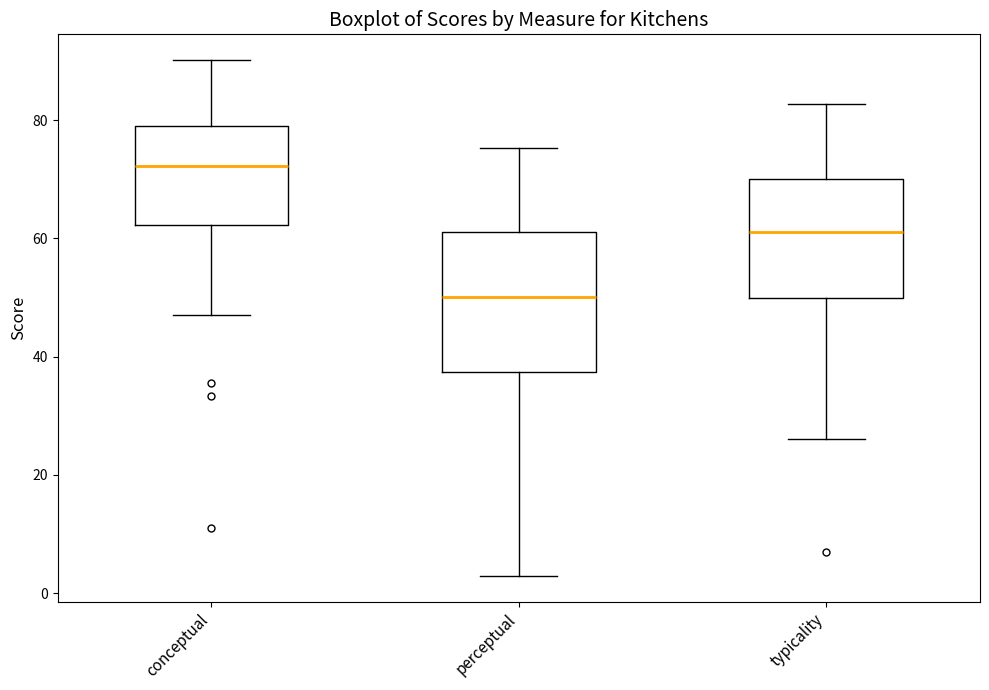

Where is the upper edge of the box for conceptual on the y-axis? The values are not printed on the chart, so give them approximately, as read against the axis.

78